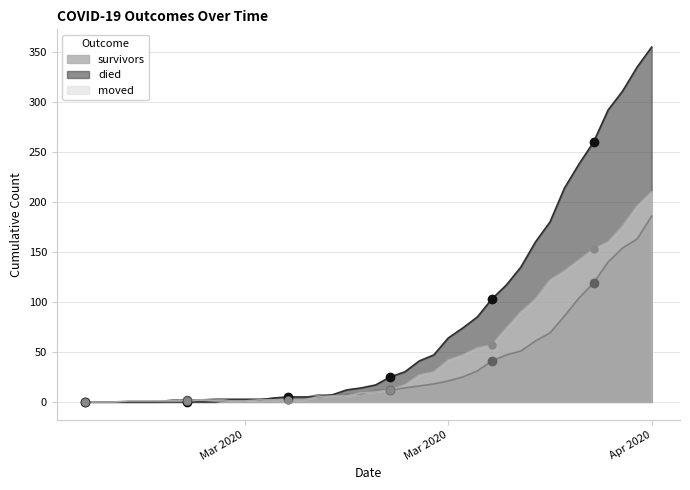

What is the average value of the survivors series?

36